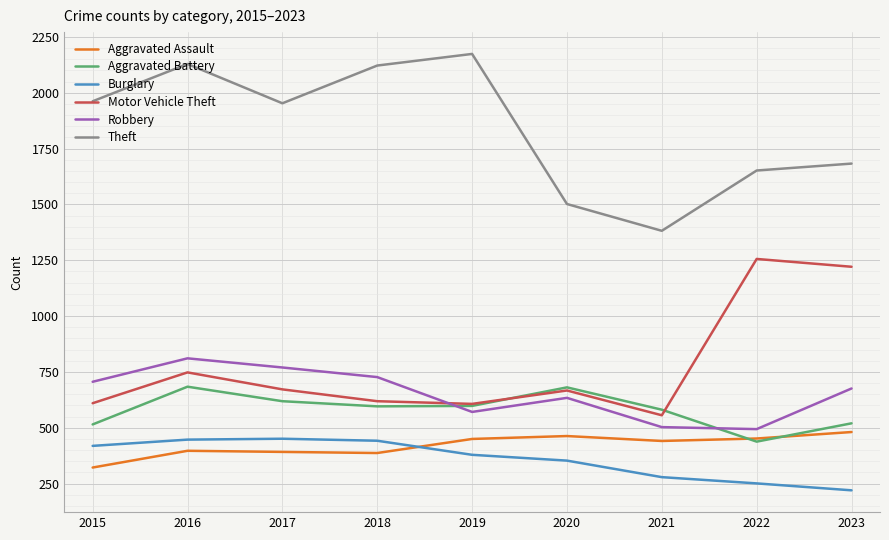

Does the chart display data point markers on the line(s)?

No